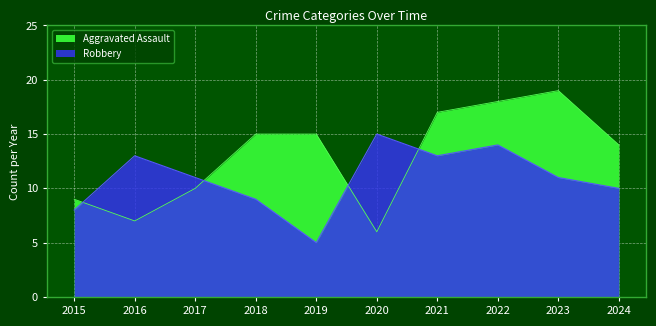

Rank the series by their average value, from highest to lowest.

Aggravated Assault, Robbery